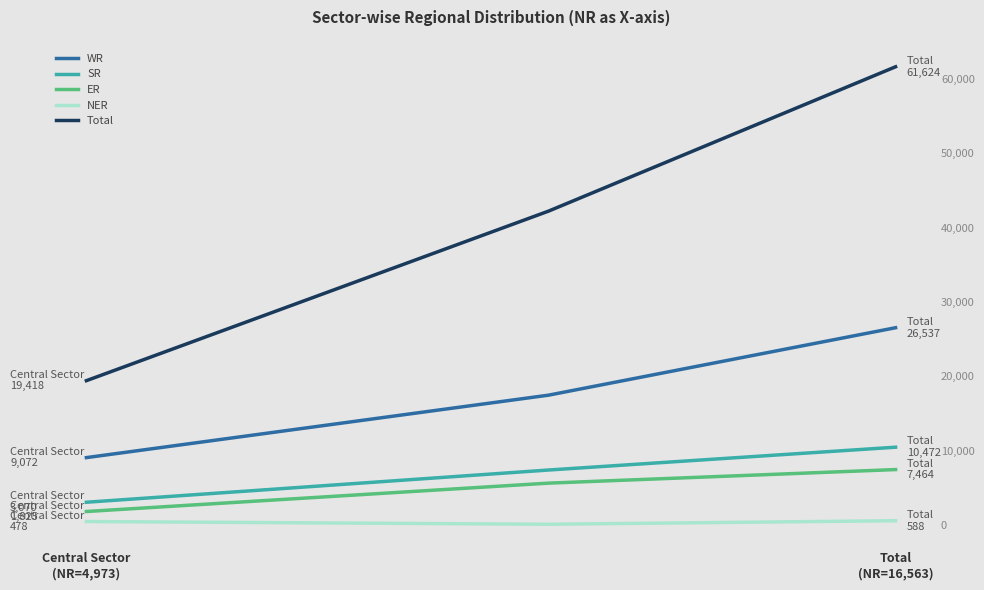

Count the number of categories in the chart.

3